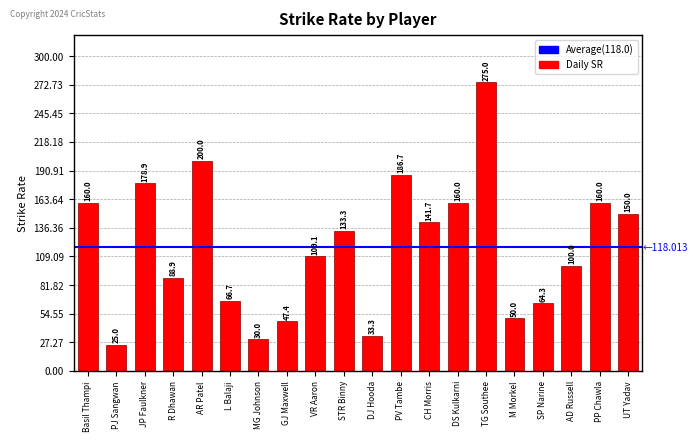

What is the difference between the second highest and second lowest values?

170.0